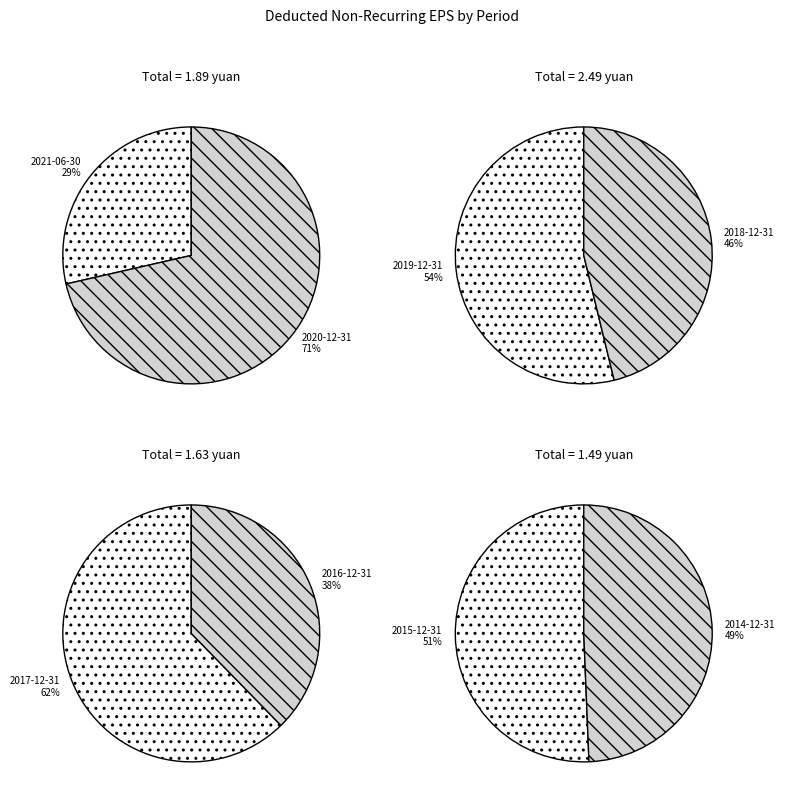

What is the smallest slice in the pie chart?

2021-06-30